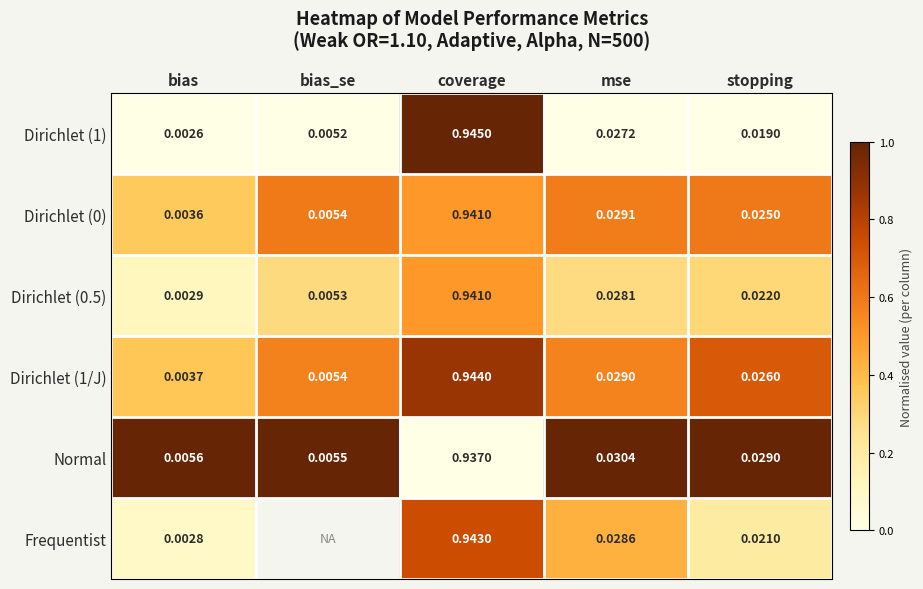

Which category has the lowest value in the Dirichlet (0) series?

bias